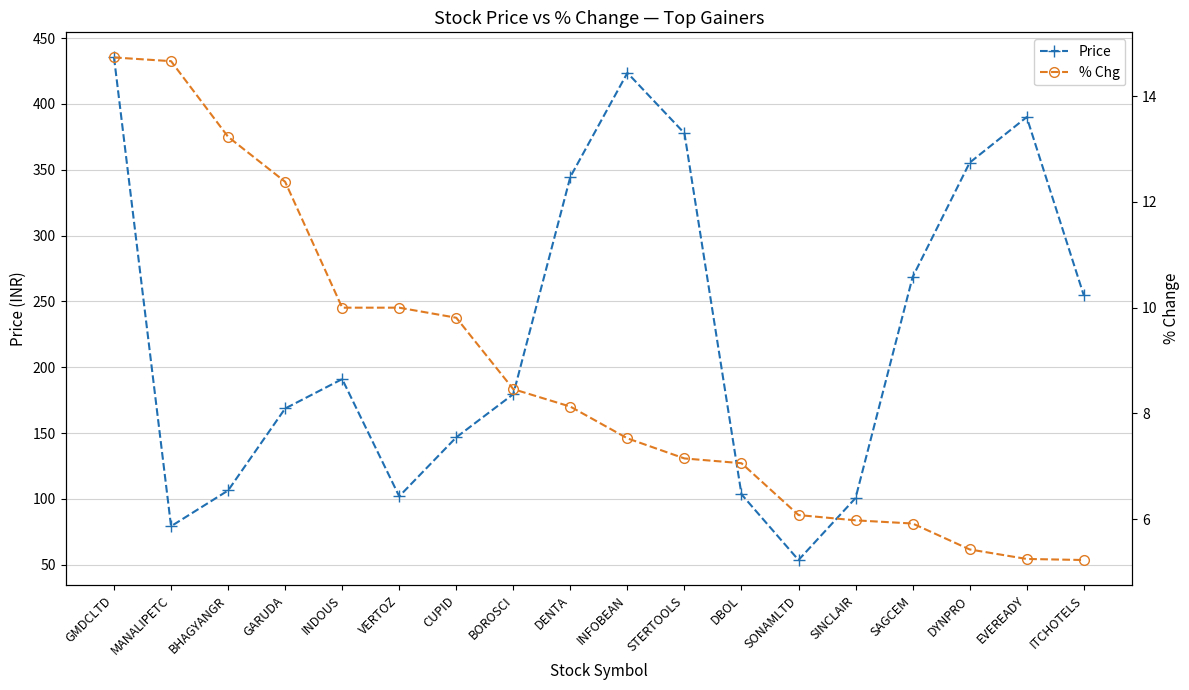

What is the difference between the maximum and minimum values in the Price series?

381.7